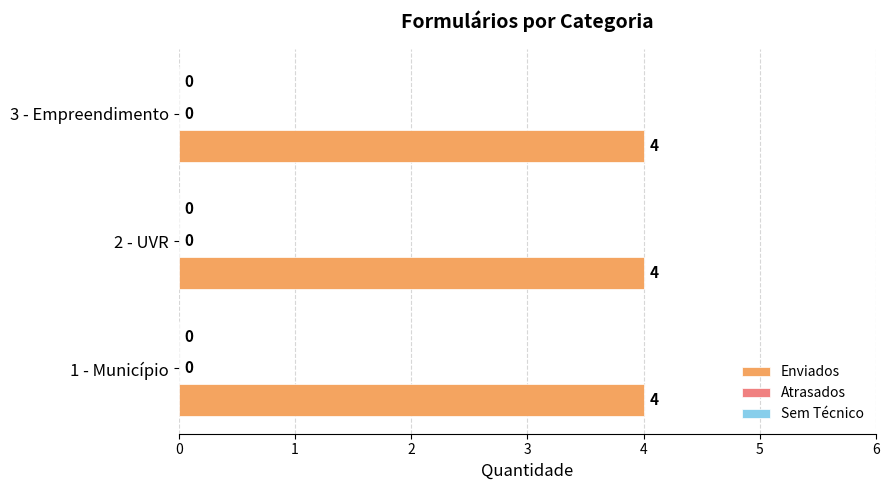

Between 1 - Município and 2 - UVR, which series saw the biggest shift?

Enviados